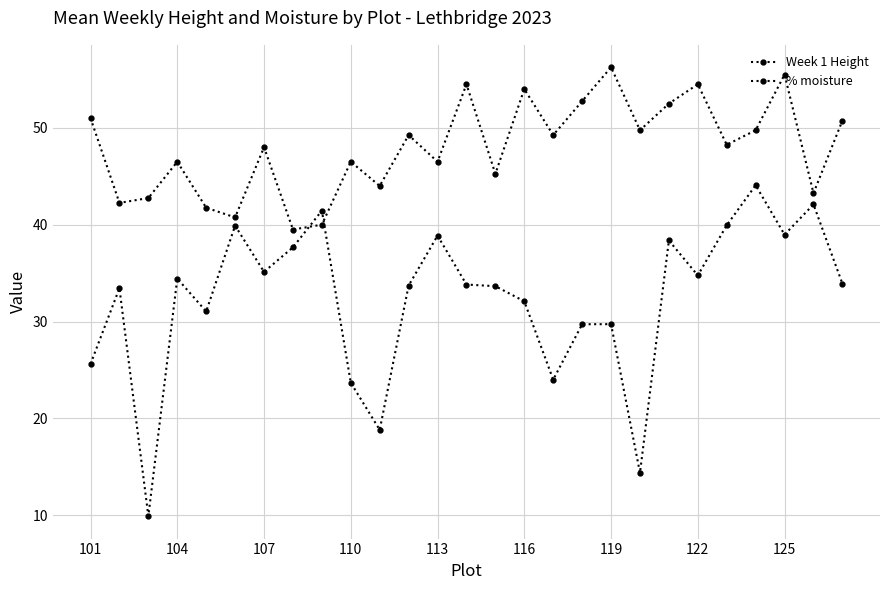

Does the chart display data point markers on the line(s)?

Yes